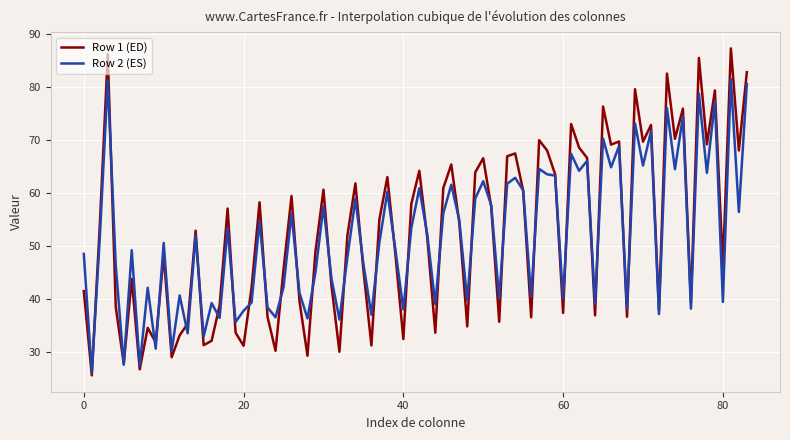

How many lines are shown in the chart?

2